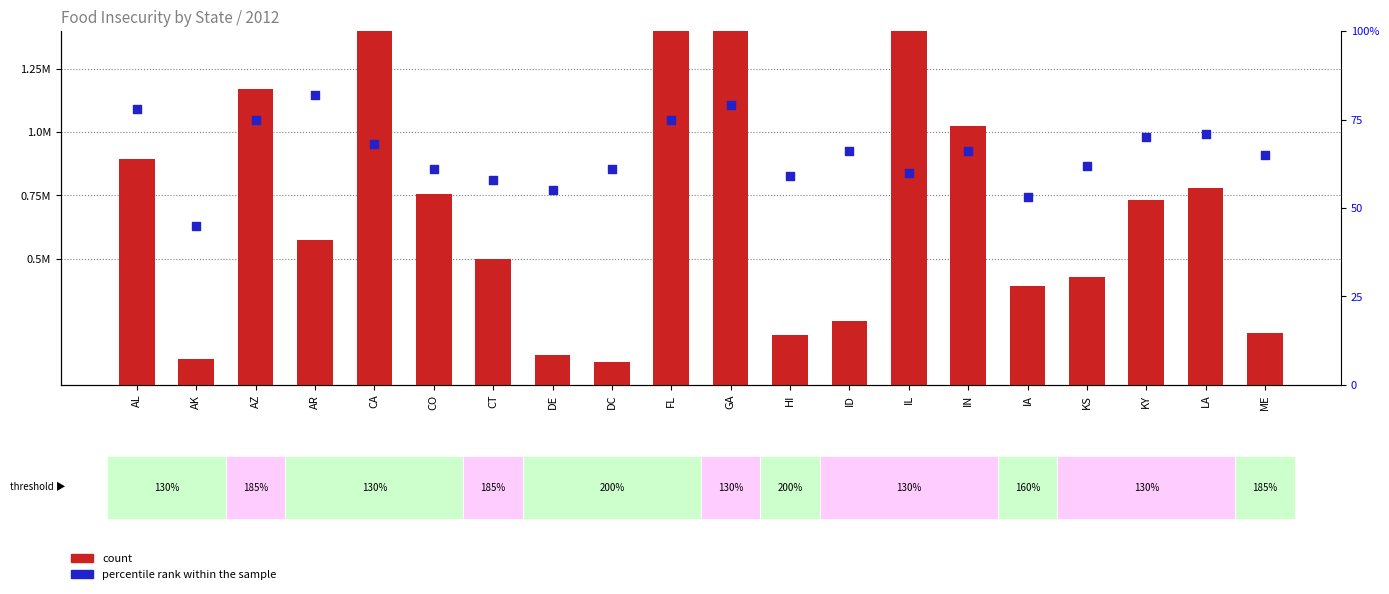

What are all the series names shown in the legend?

count, percentile rank within the sample